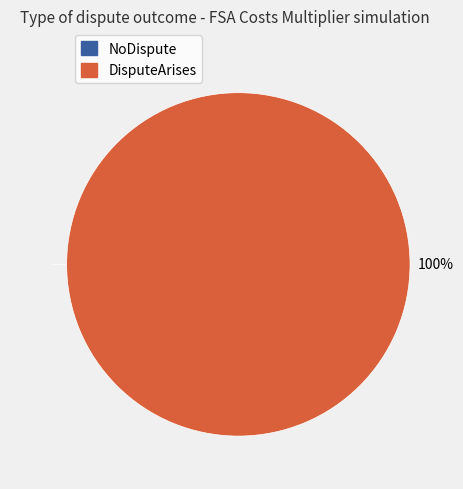

To the nearest percent, what percentage of the pie is DisputeArises?

100%